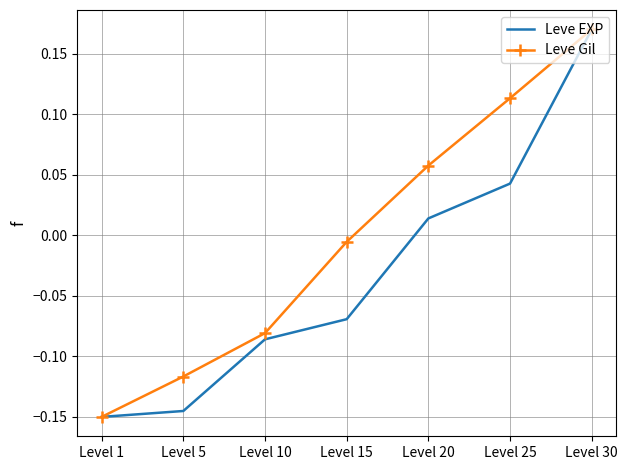

Which label corresponds to the largest value in the chart?

Level 30